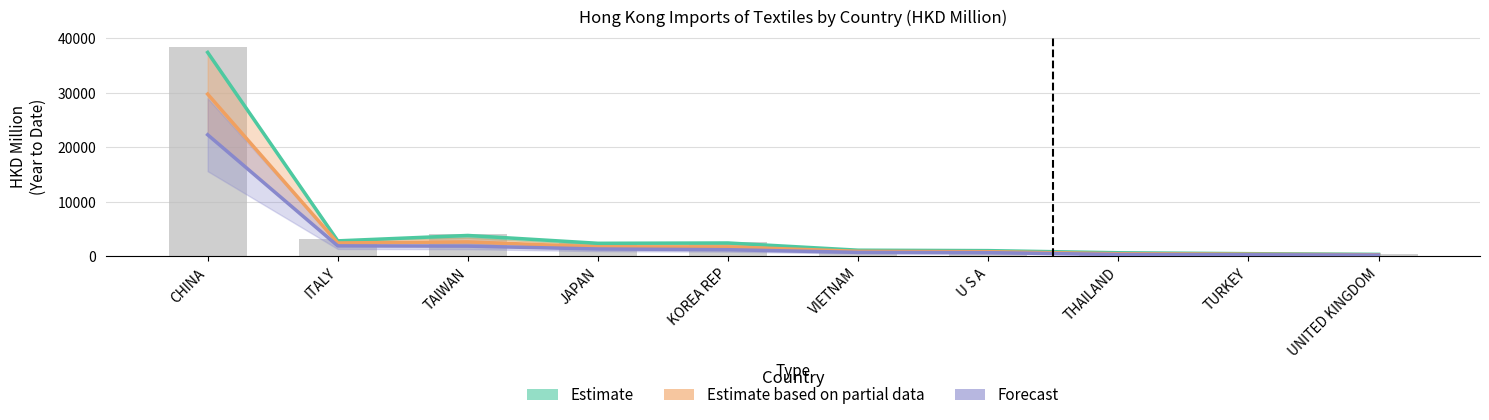

What is the lowest value of the Estimate series?

344.0